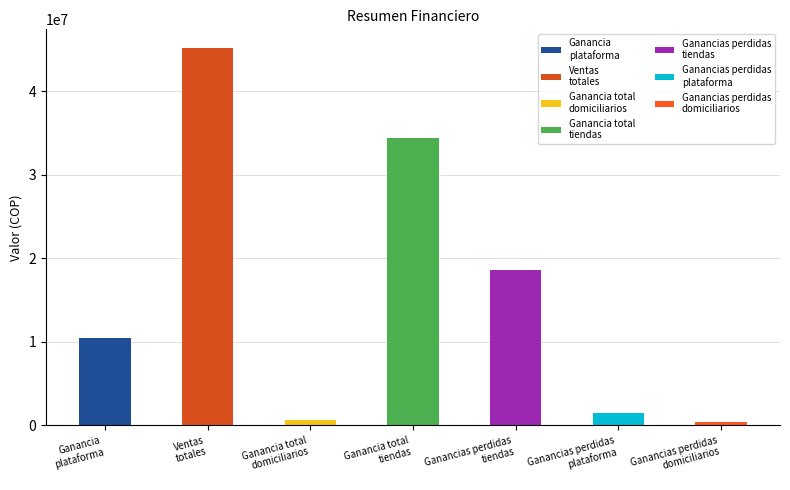

Read the value at Ganancias perdidas
plataforma.

1482584.3